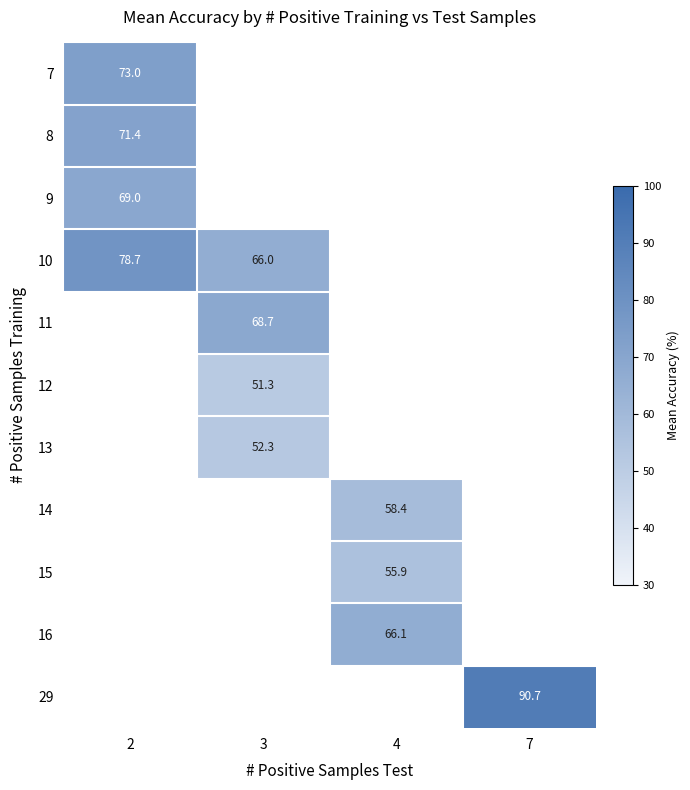

True or false: 14 has a value of 58.4 at 4.

True